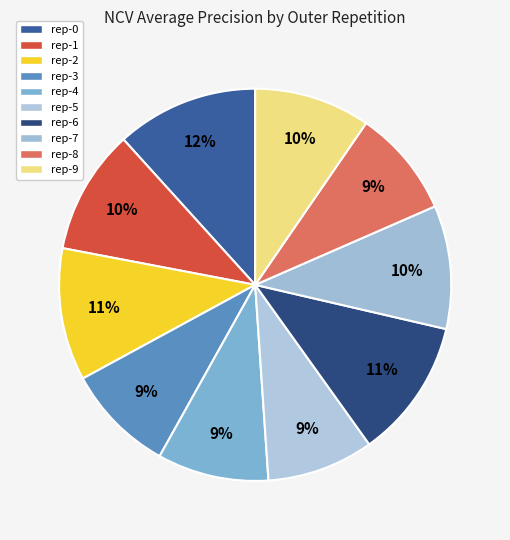

Count the number of slices in the pie.

10